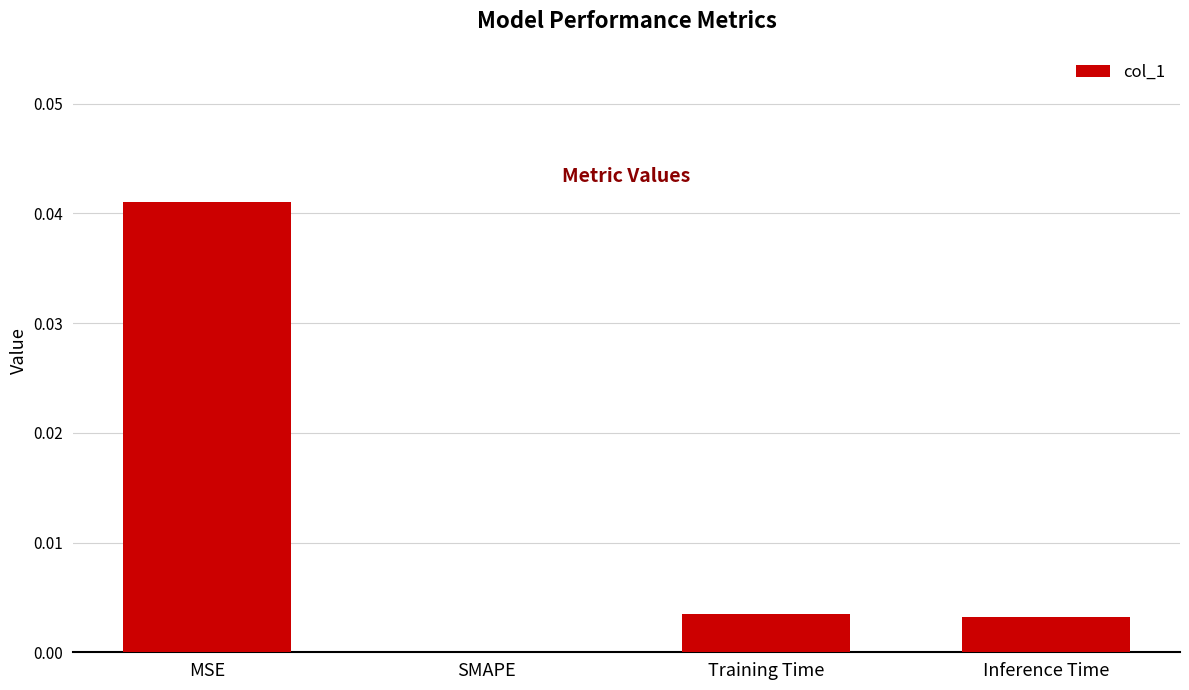

The value at MSE is 0.0. True or false?

True